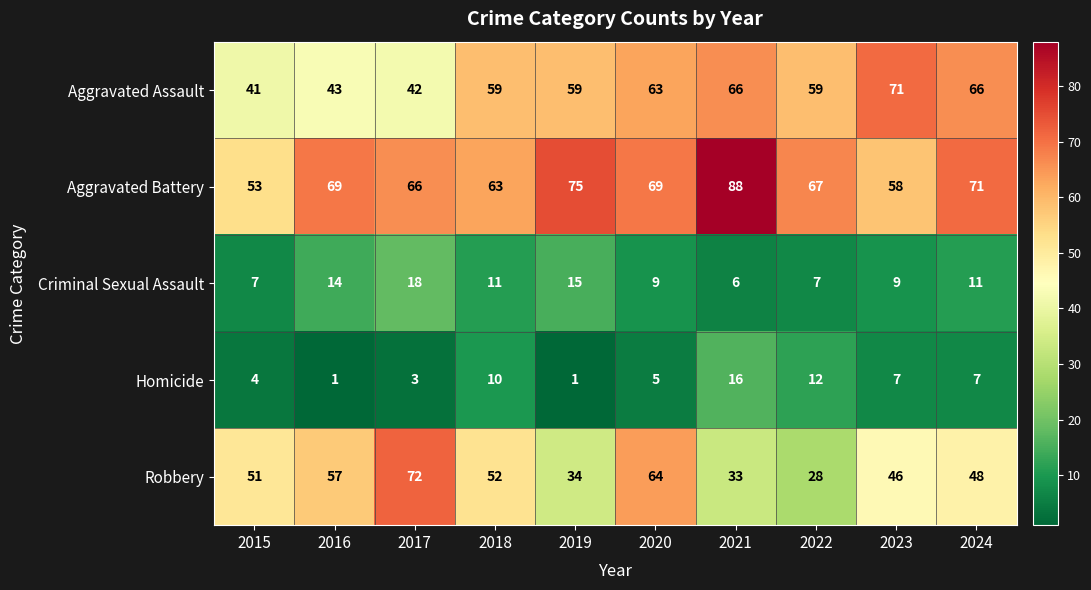

Rank the series at 2018 from lowest to highest value.

Homicide, Criminal Sexual Assault, Robbery, Aggravated Assault, Aggravated Battery